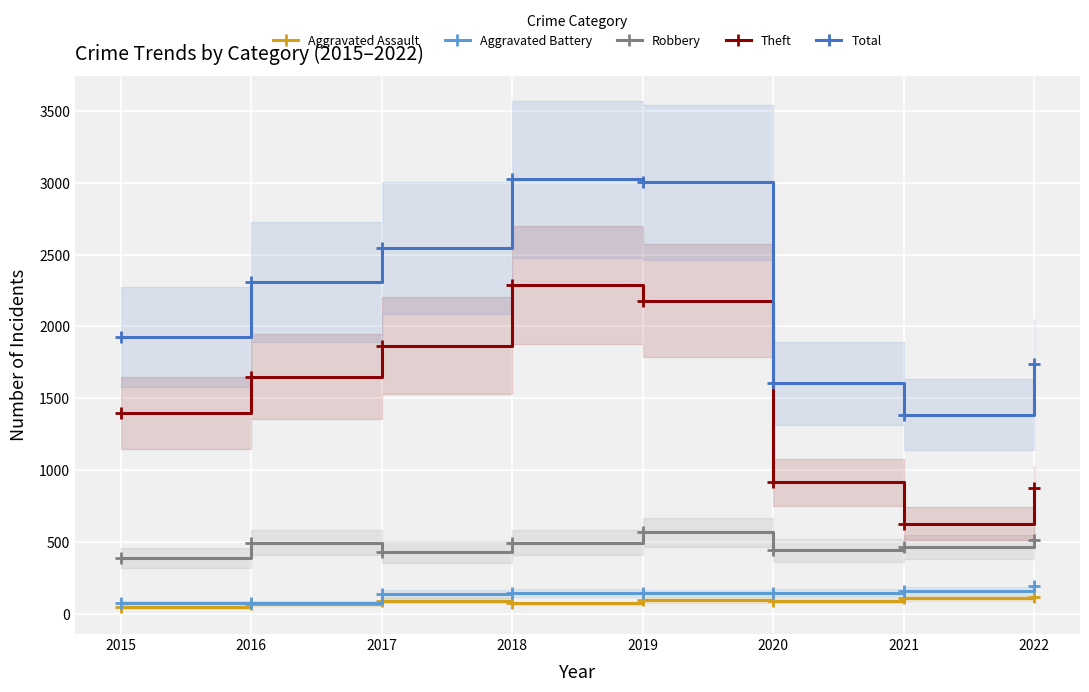

True or false: Total and Aggravated Assault cross at least once.

False